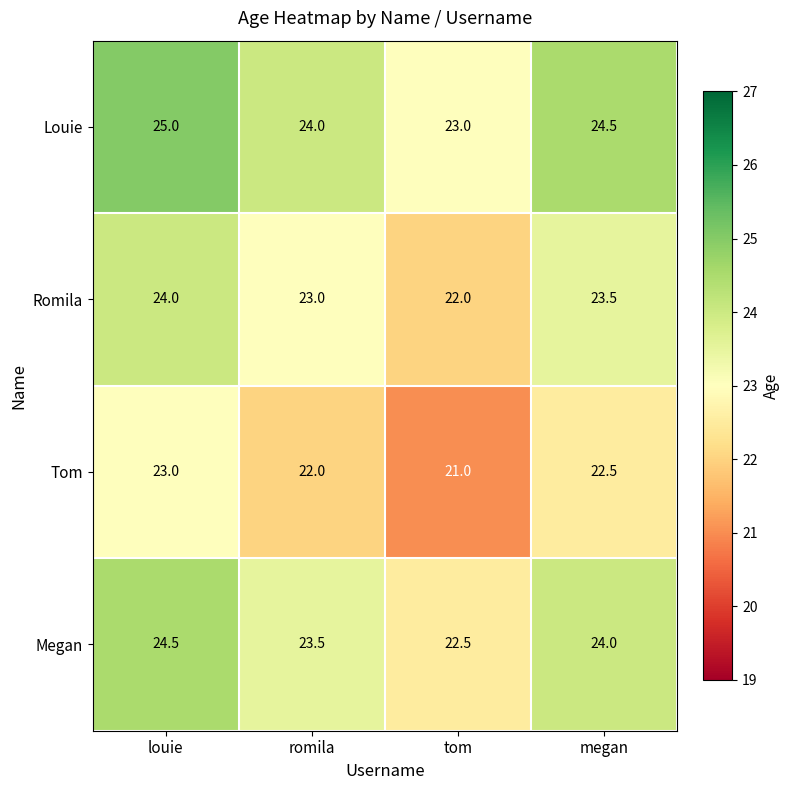

What is the difference between the highest and lowest values at megan?

2.0